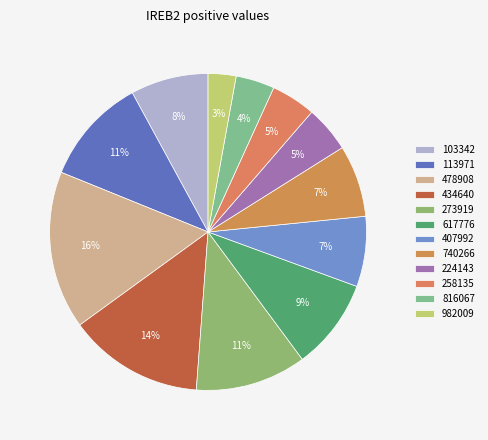

How many slices are in this pie chart?

12